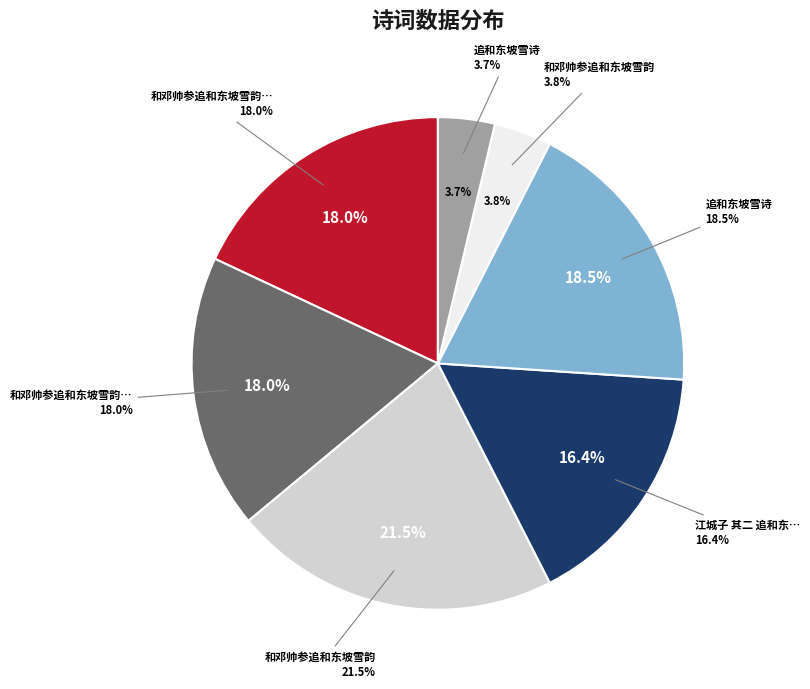

How many segments does this pie chart have?

7